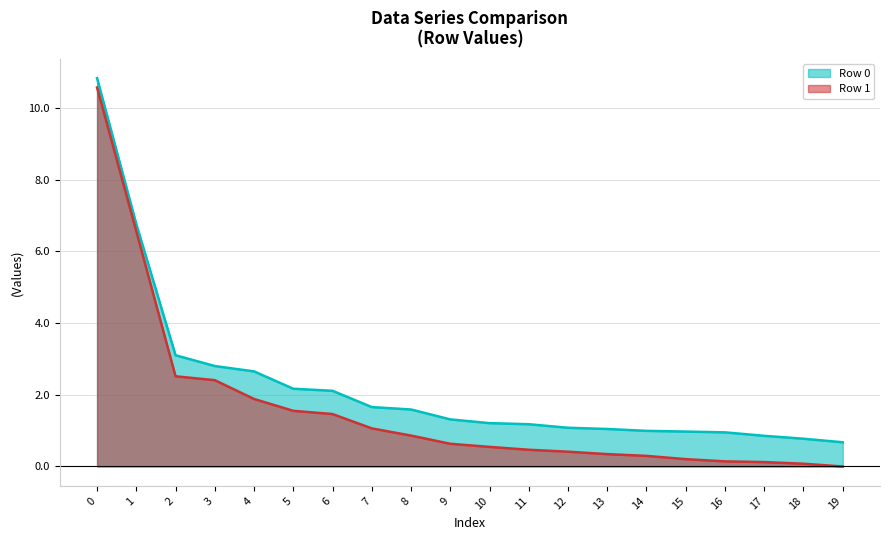

Which has a higher value, 7 or 12?

7